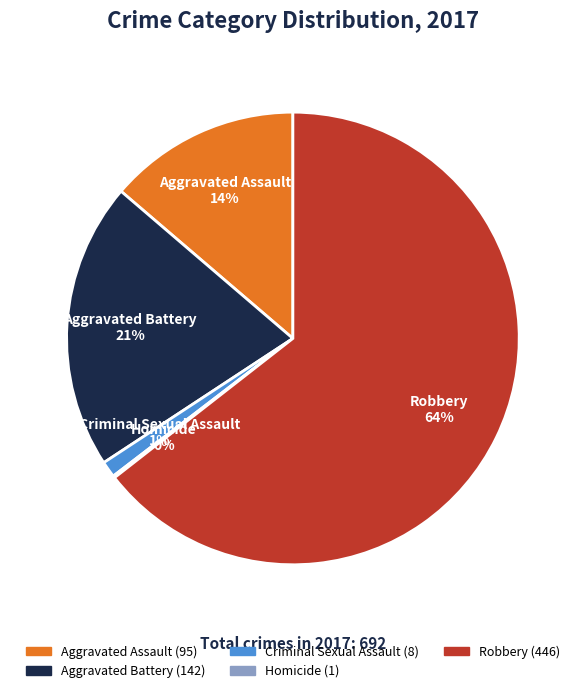

Which category has the biggest portion of the pie?

Robbery